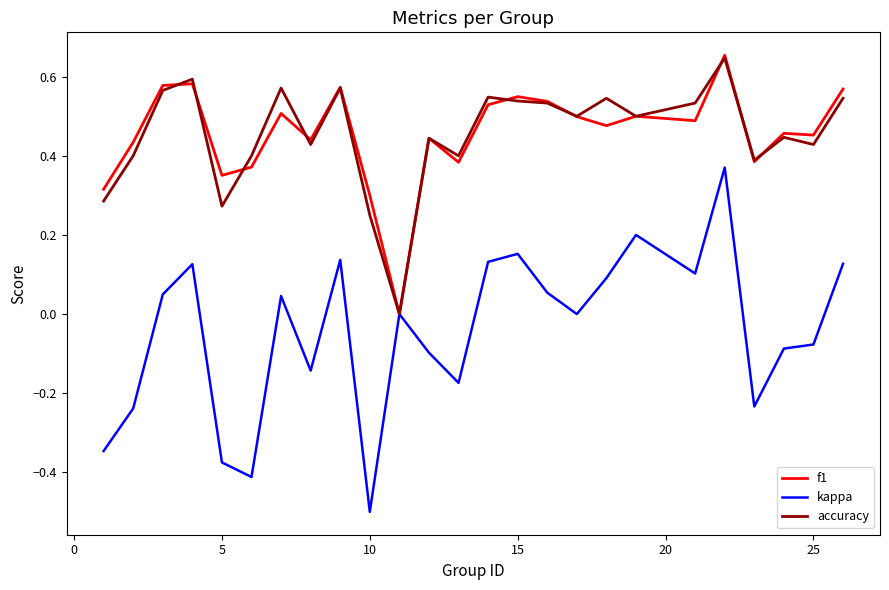

Which series has the widest spread of values?

kappa